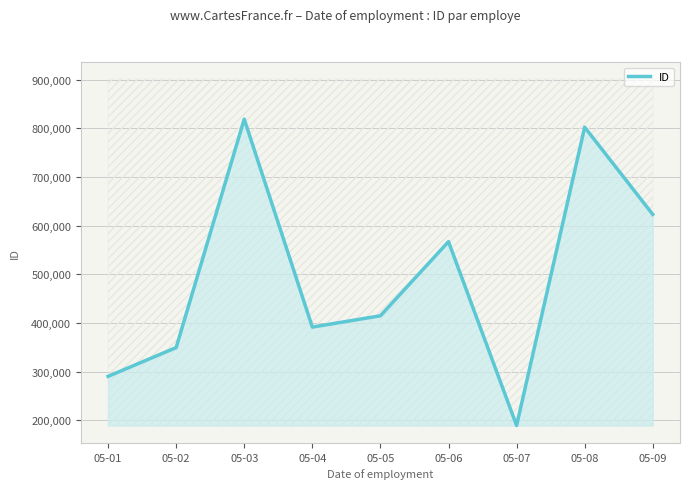

What is the value of the 2nd point from the left?

349248